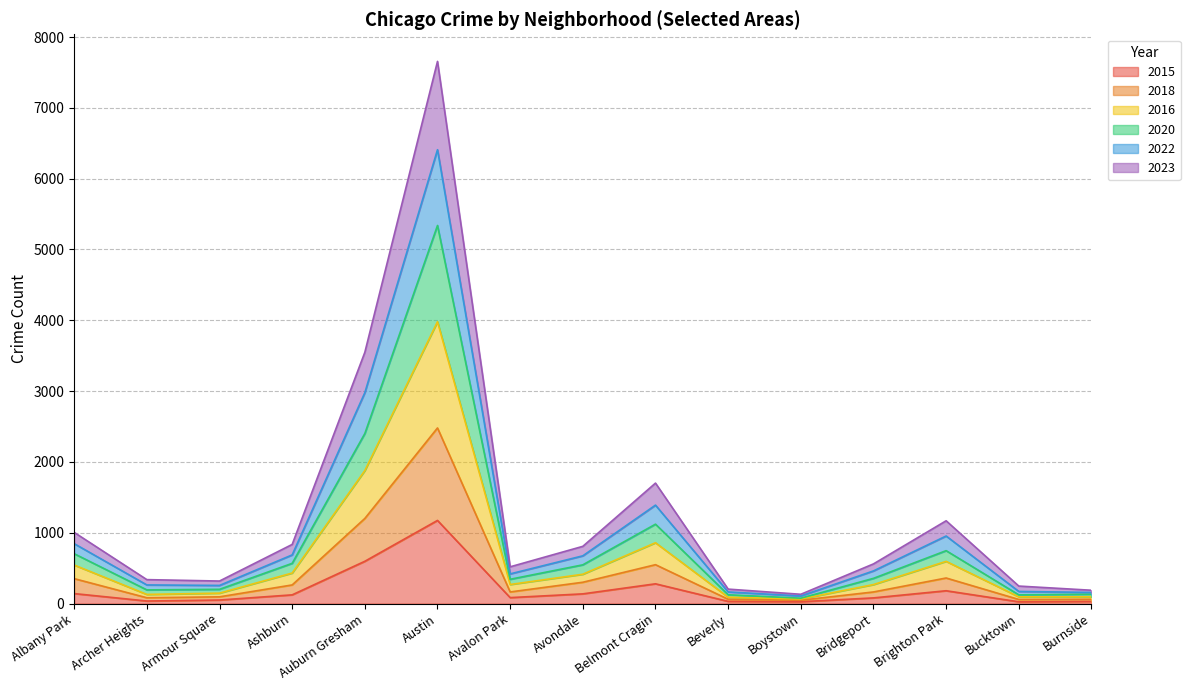

At which category is the sum across all series the highest?

Austin